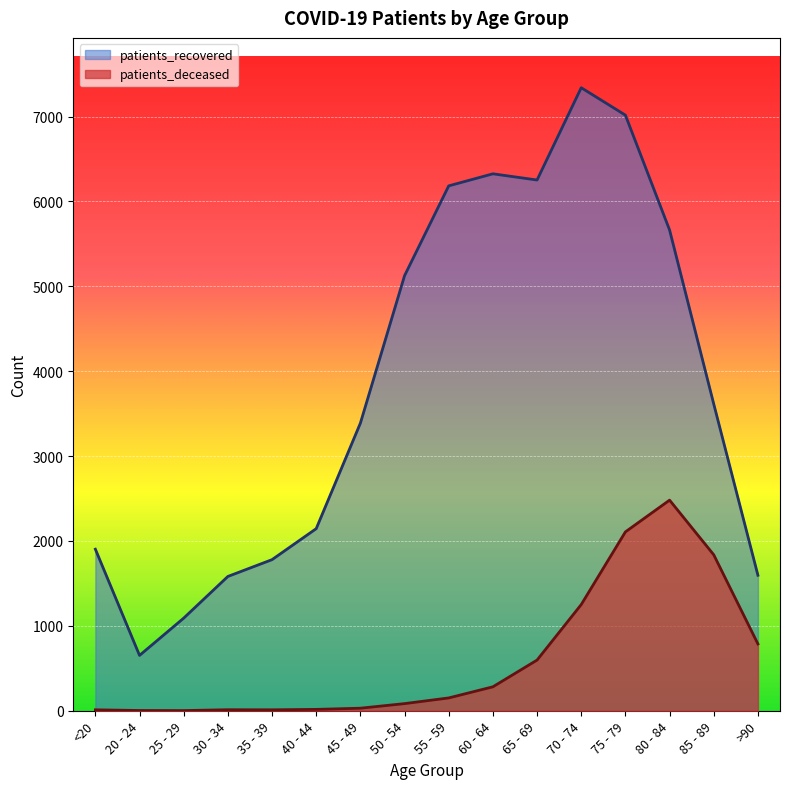

True or false: patients_recovered and patients_deceased intersect in this chart.

False